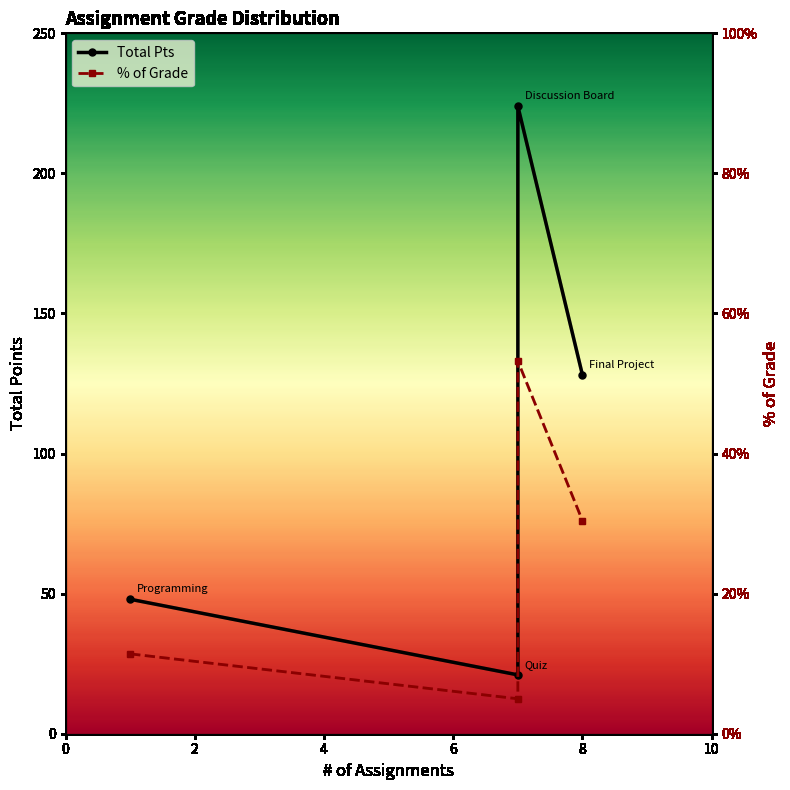

What is the difference between the % of Grade values at 6 and 2?

25.4